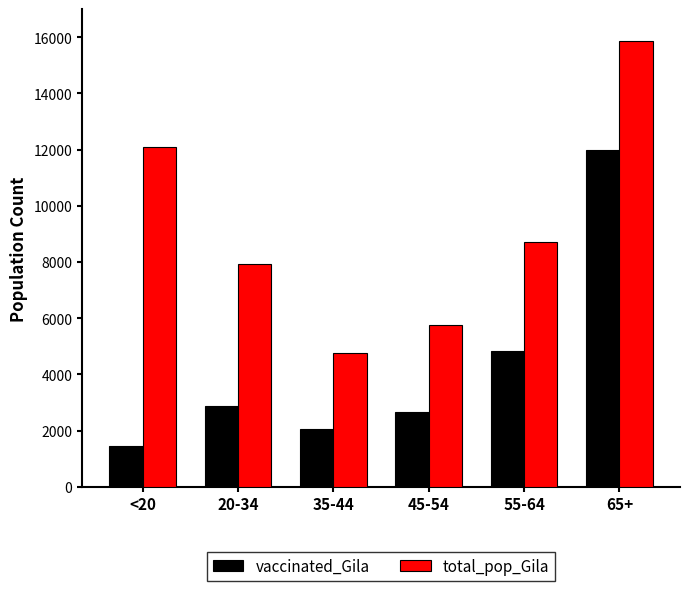

What value does the total_pop_Gila series have at 20-34, to the nearest 100?

7900